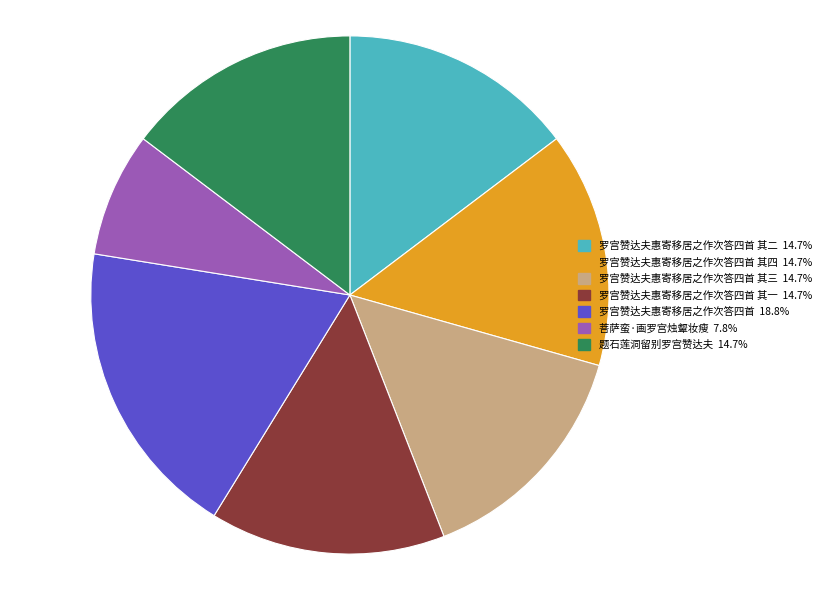

Is there a majority slice in this chart?

No